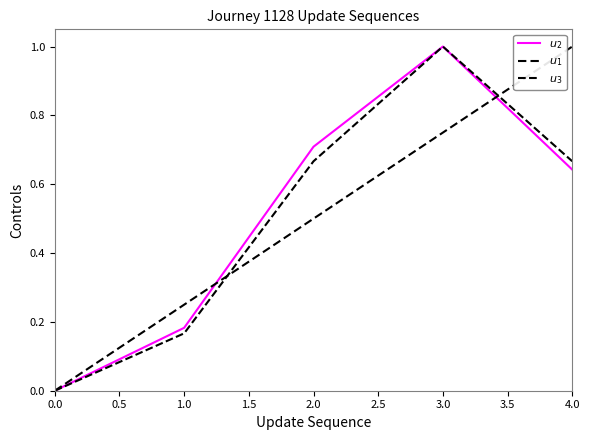

True or false: $u_3$ has more than 0 interior local peaks.

True